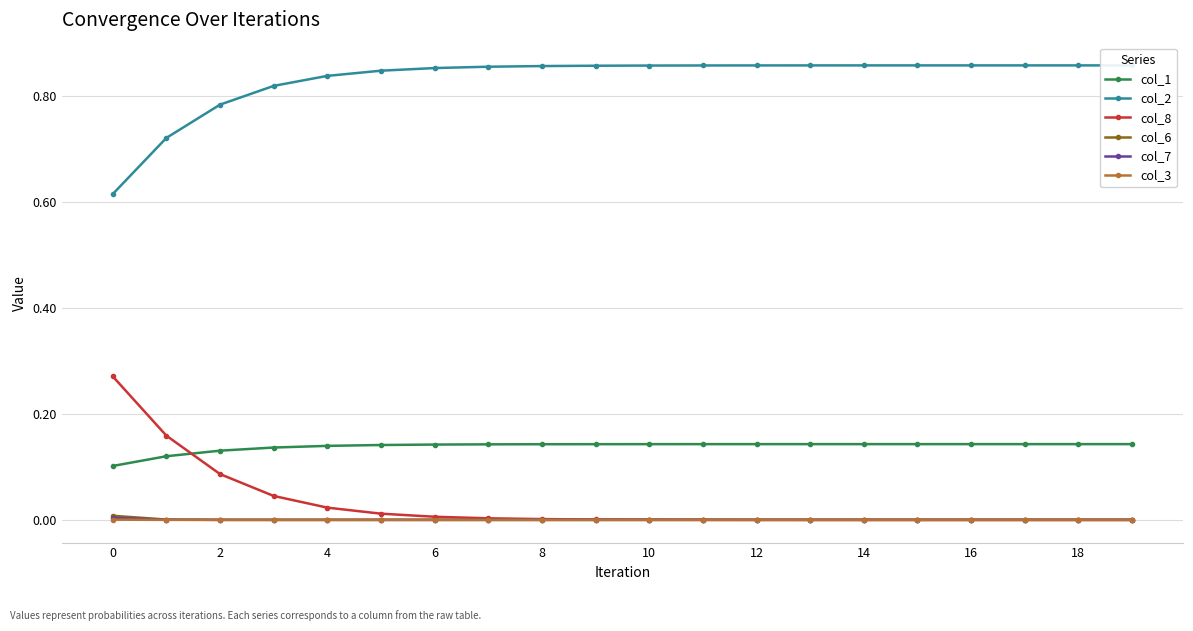

What are all the series names shown in the legend?

col_1, col_2, col_8, col_6, col_7, col_3